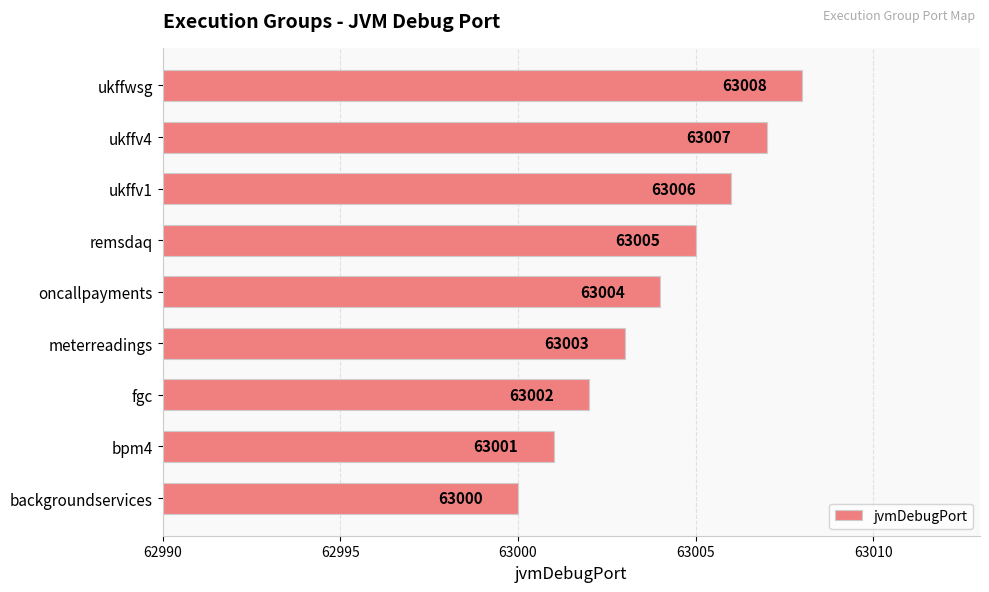

Rank the categories by value from highest to lowest.

ukffwsg, ukffv4, ukffv1, remsdaq, oncallpayments, meterreadings, fgc, bpm4, backgroundservices